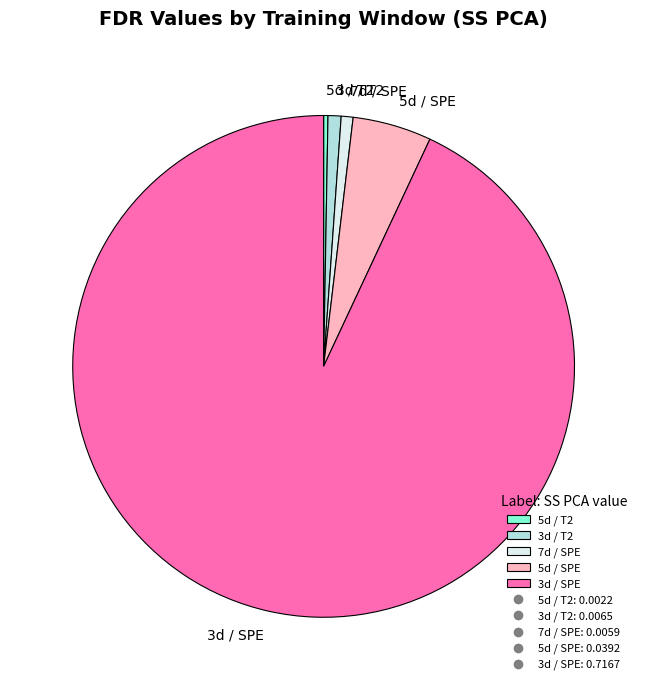

Do 3d / T2 and 3d / SPE together represent more than half of the pie?

Yes